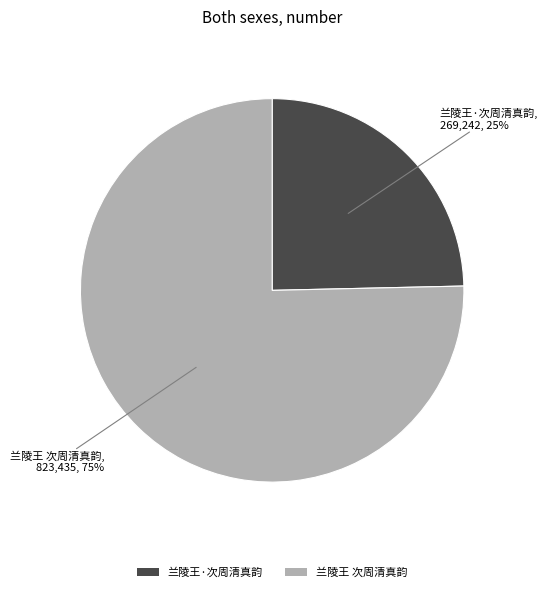

Is there any slice that represents more than half of the pie?

Yes